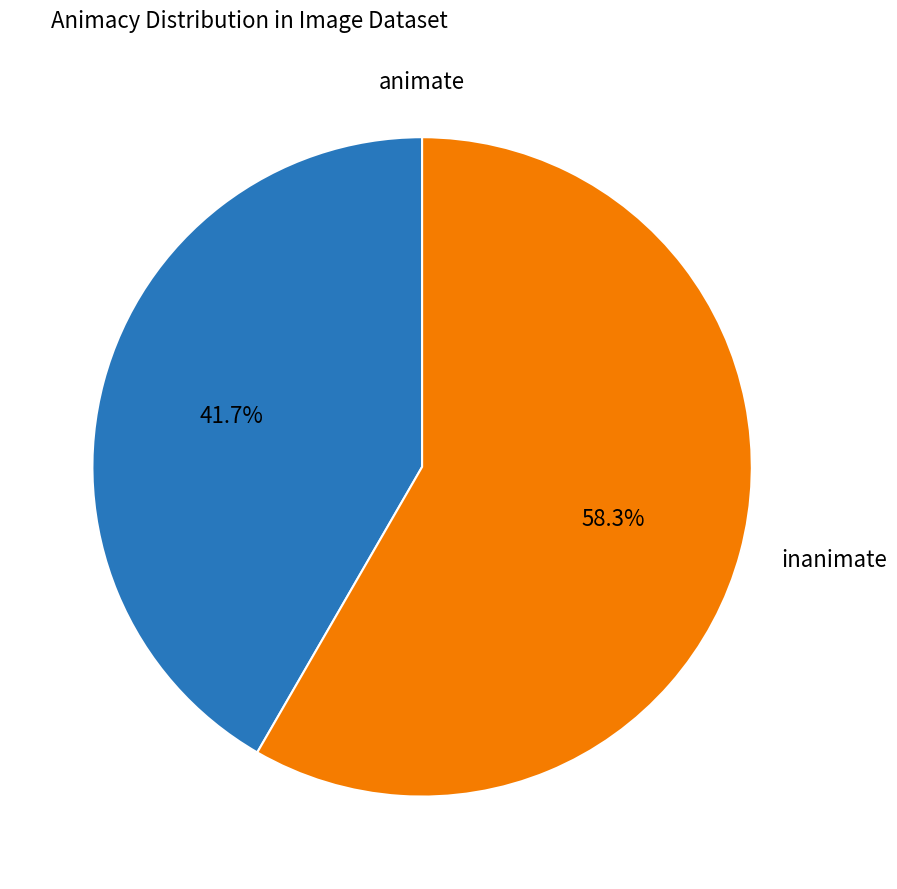

Is there any slice that represents more than half of the pie?

Yes